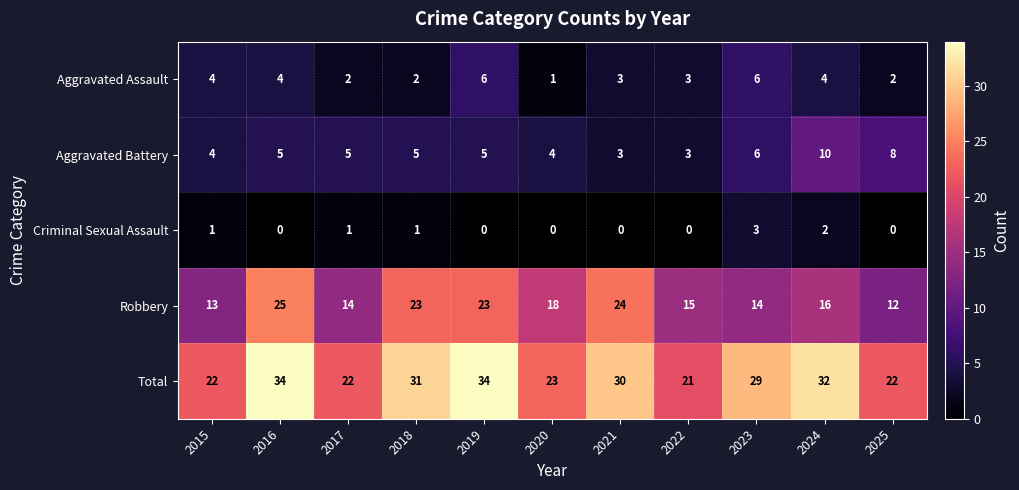

What is the approximate value of Aggravated Battery at 2022?

3